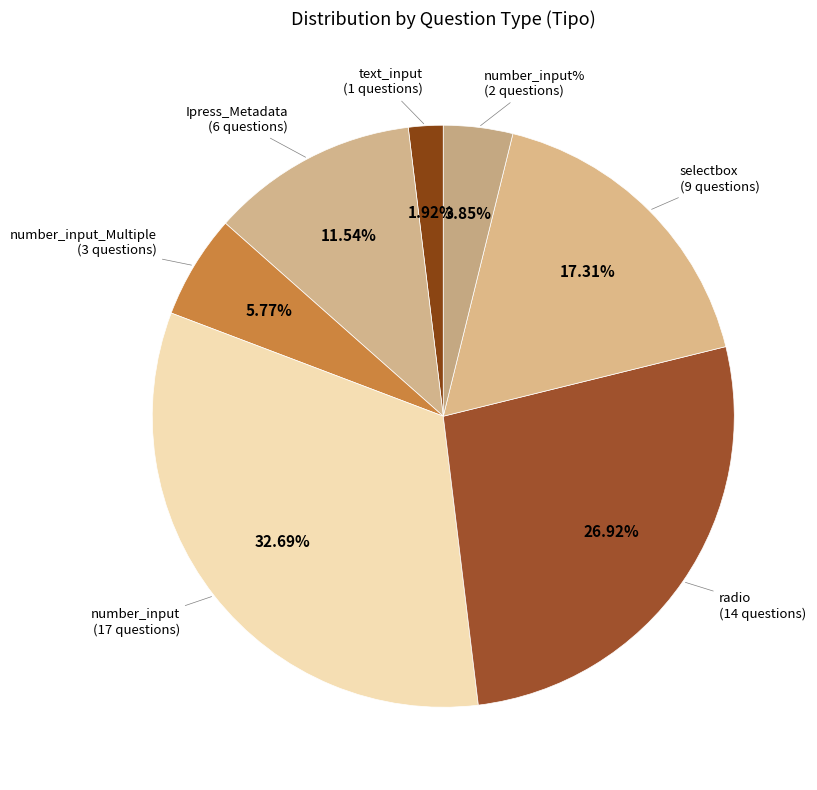

Does selectbox represent more than half of the total?

No